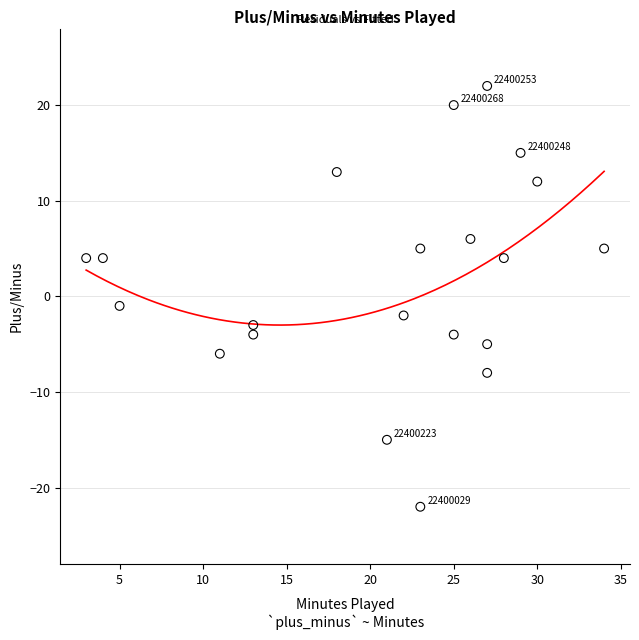

What is the range of X values (max minus min)?

31